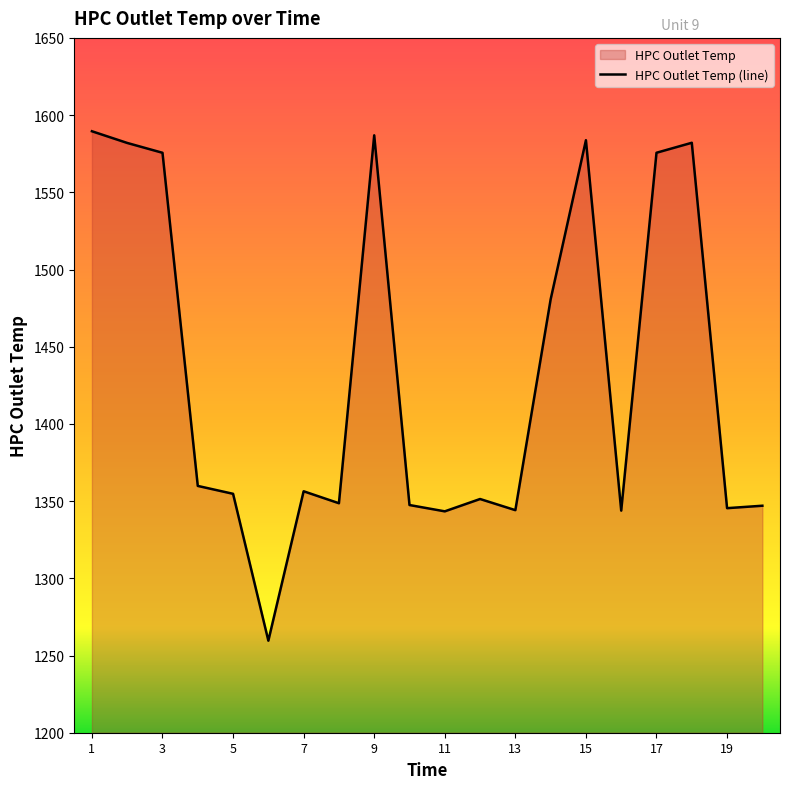

Count the number of values greater than 1356.

10